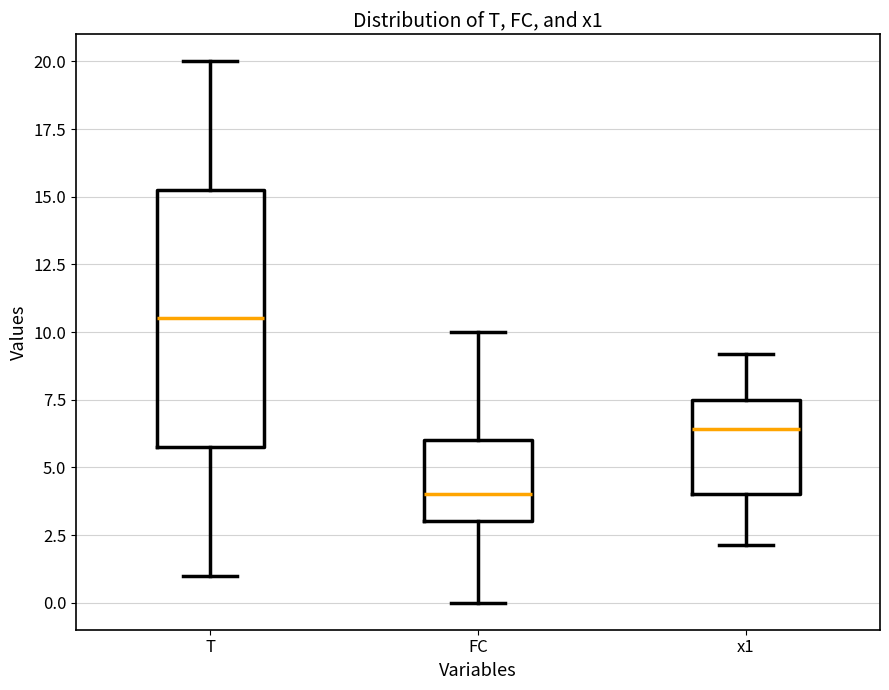

Which box is the tallest, from its lower edge to its upper edge?

T